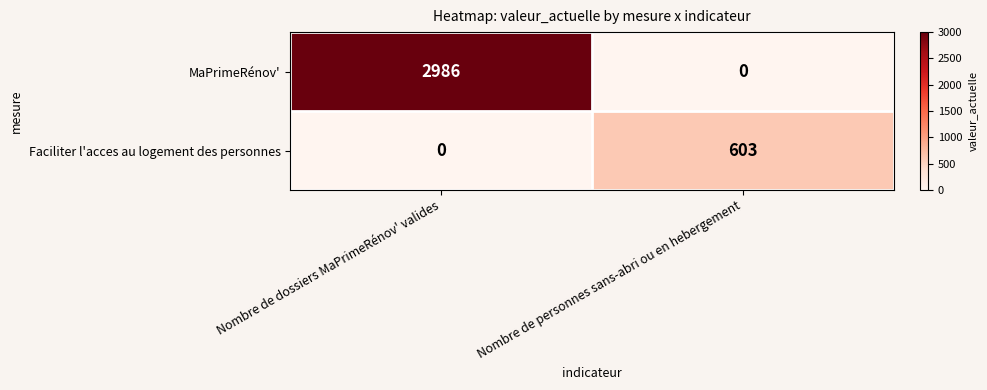

The value of Faciliter l'acces au logement des personnes at Nombre de dossiers MaPrimeRénov' valides is -191. True or false?

False